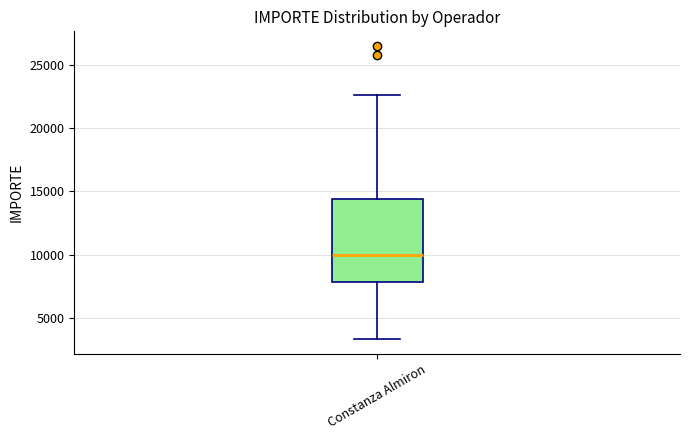

Where is the lower edge of the box for Constanza Almiron on the y-axis? The values are not printed on the chart, so give them approximately, as read against the axis.

8000